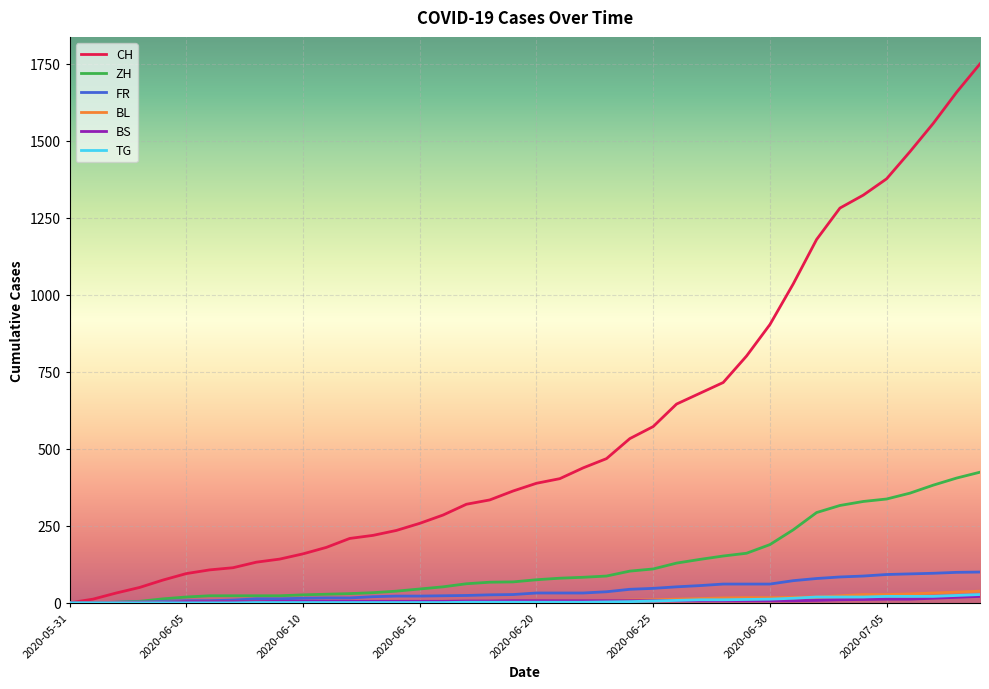

Which series has the largest range (max minus min)?

CH